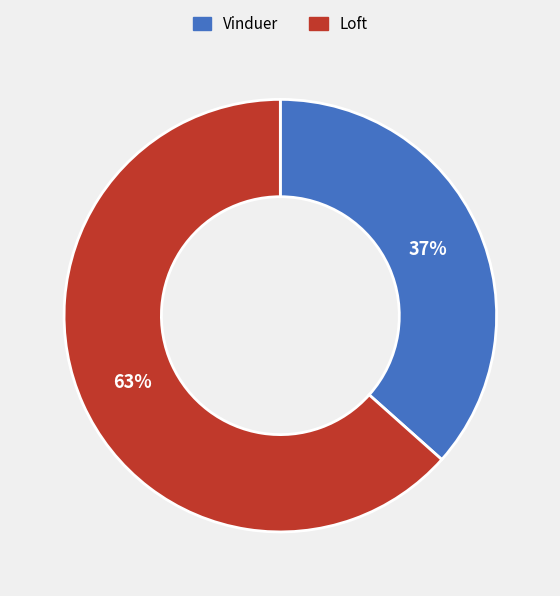

Count the number of slices in the pie.

2